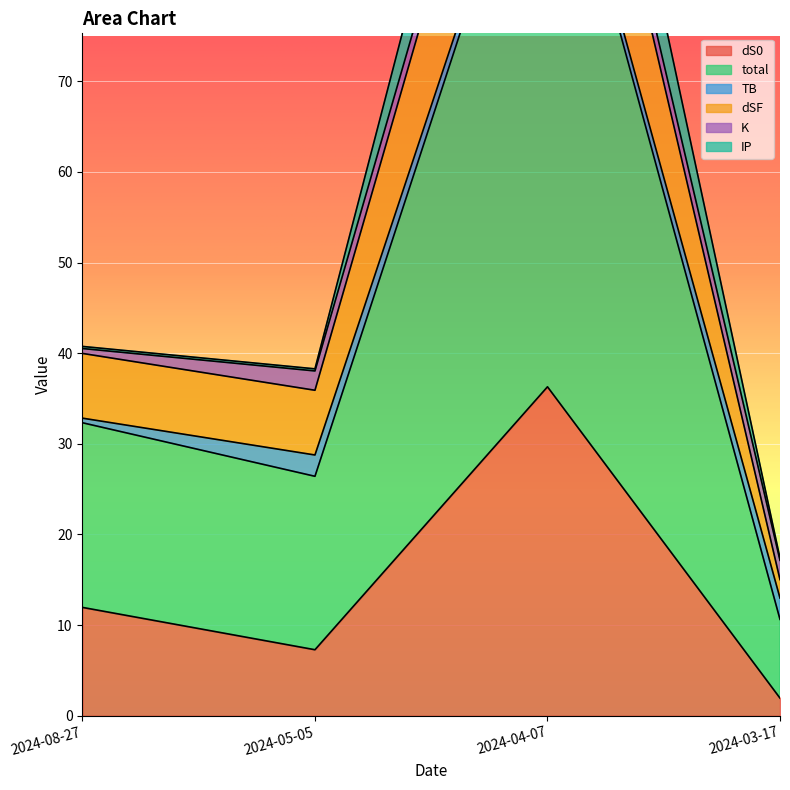

What is the total value across all series at 2024-04-07?

297.8